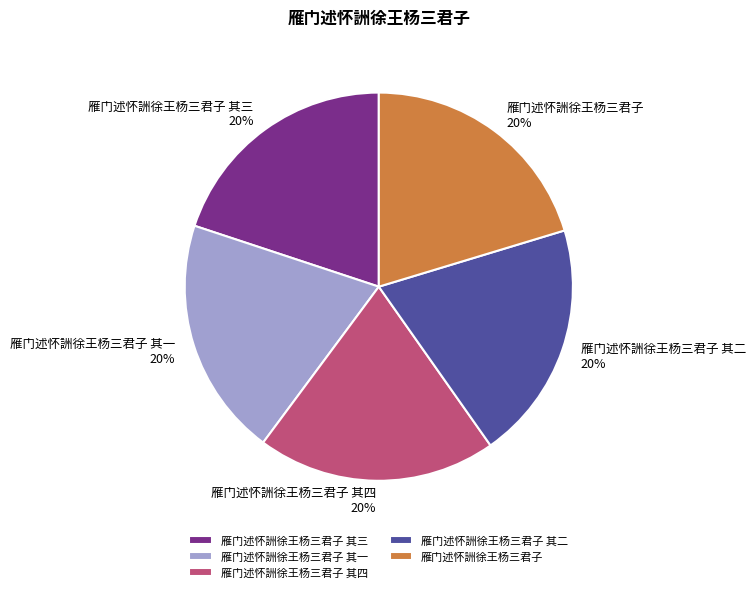

The 雁门述怀詶徐王杨三君子 其二 slice represents 13% of the pie. True or false?

False